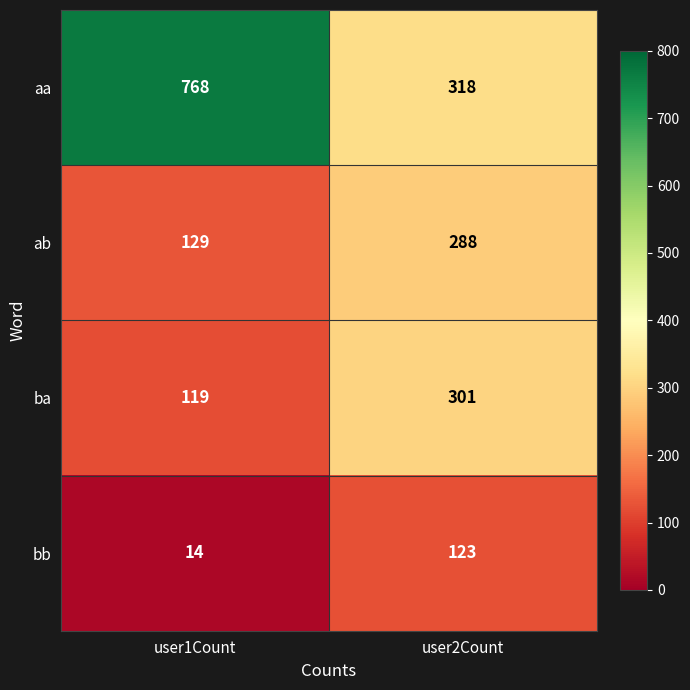

Between user1Count and user2Count, which series saw the biggest shift?

aa